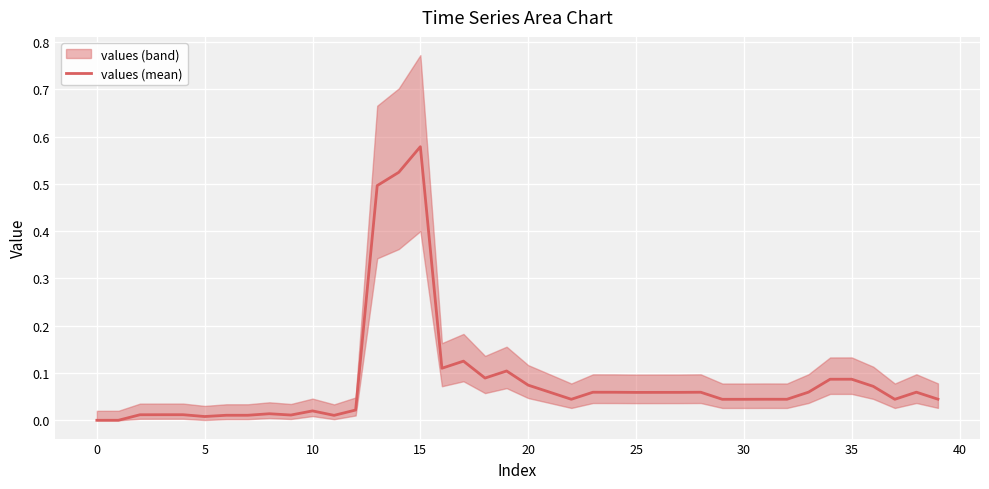

What is the sum of all values?

3.3